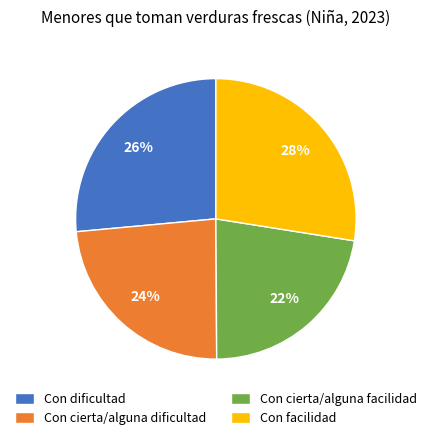

To the nearest percent, what portion does Con dificultad represent?

26%